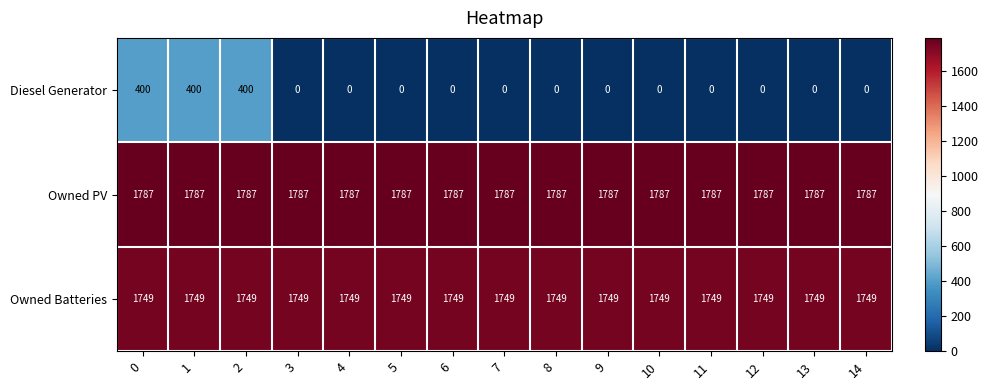

What is the highest value of the Diesel Generator series?

400